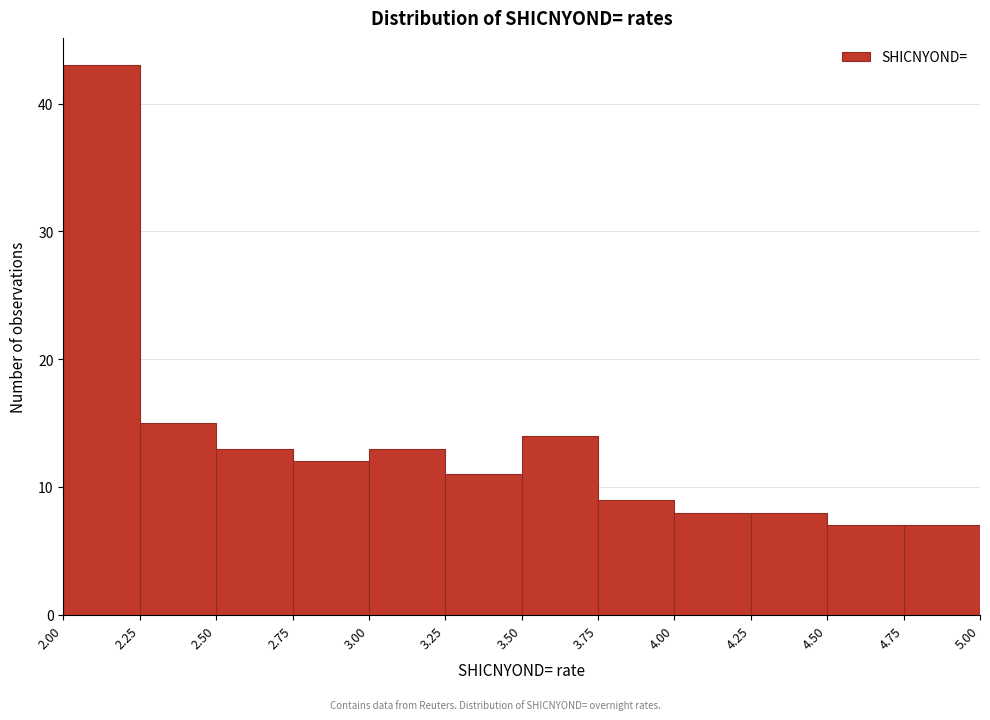

Over which range of the x-axis is the bar tallest?

2.00 to 2.25